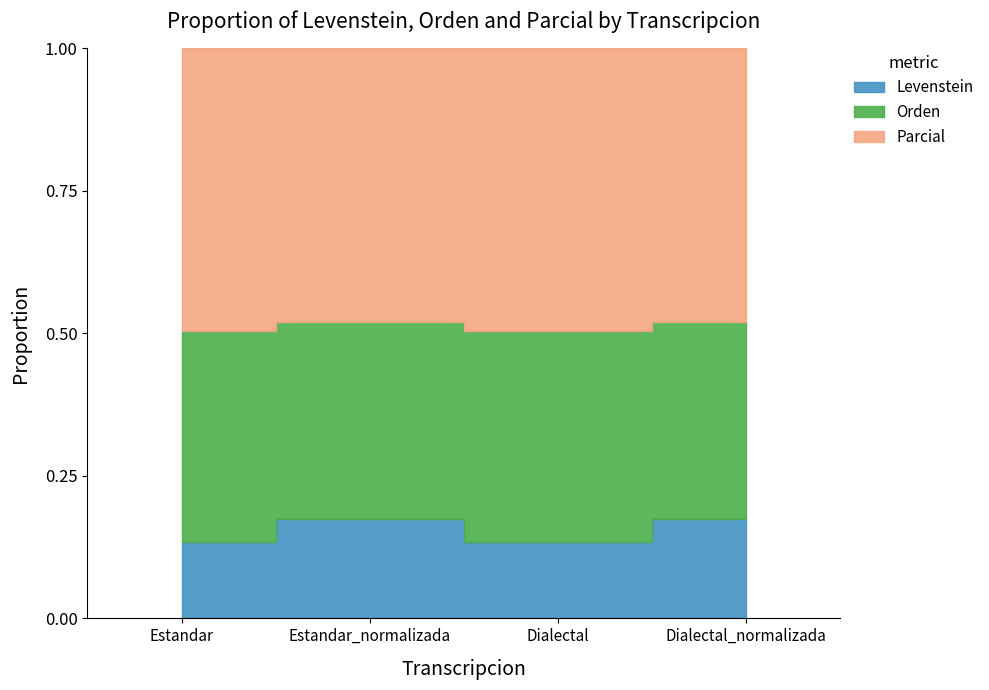

What is the sum of all Orden values?

133.3